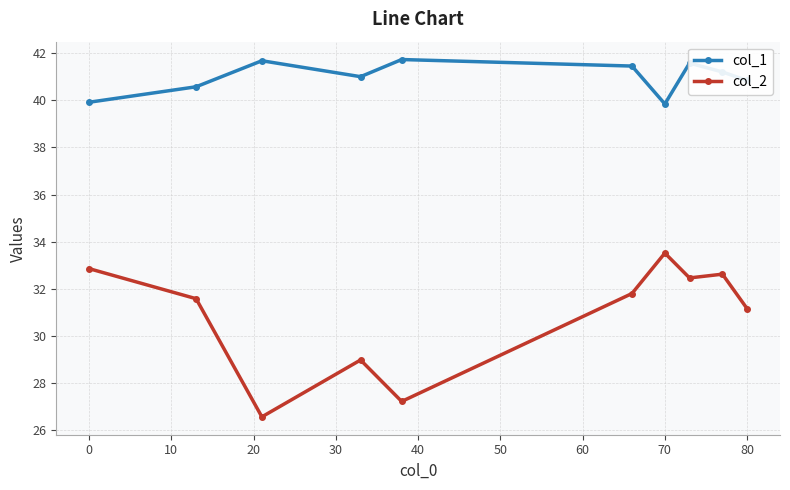

Rank the series by their average value, from highest to lowest.

col_1, col_2